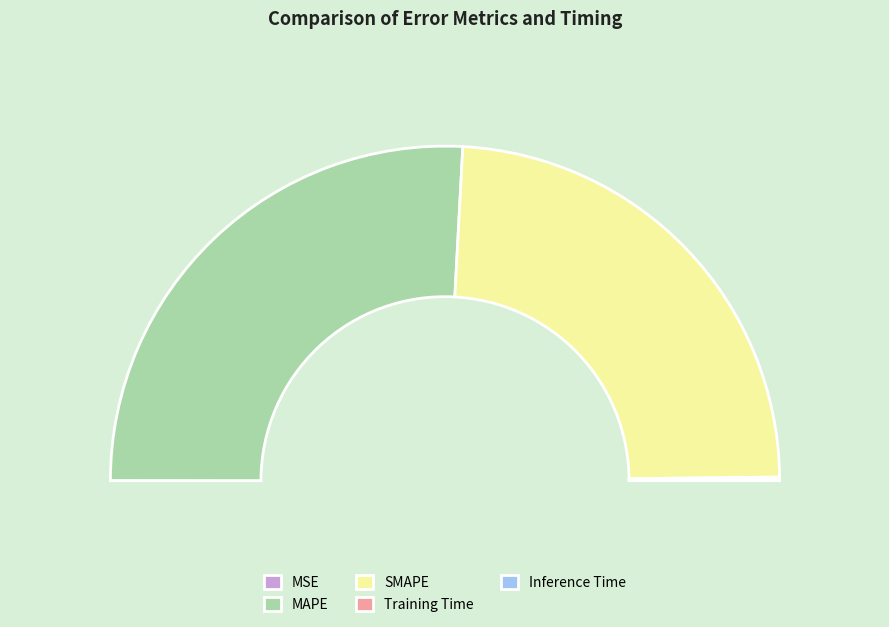

Between MSE and MAPE, which is larger?

MAPE